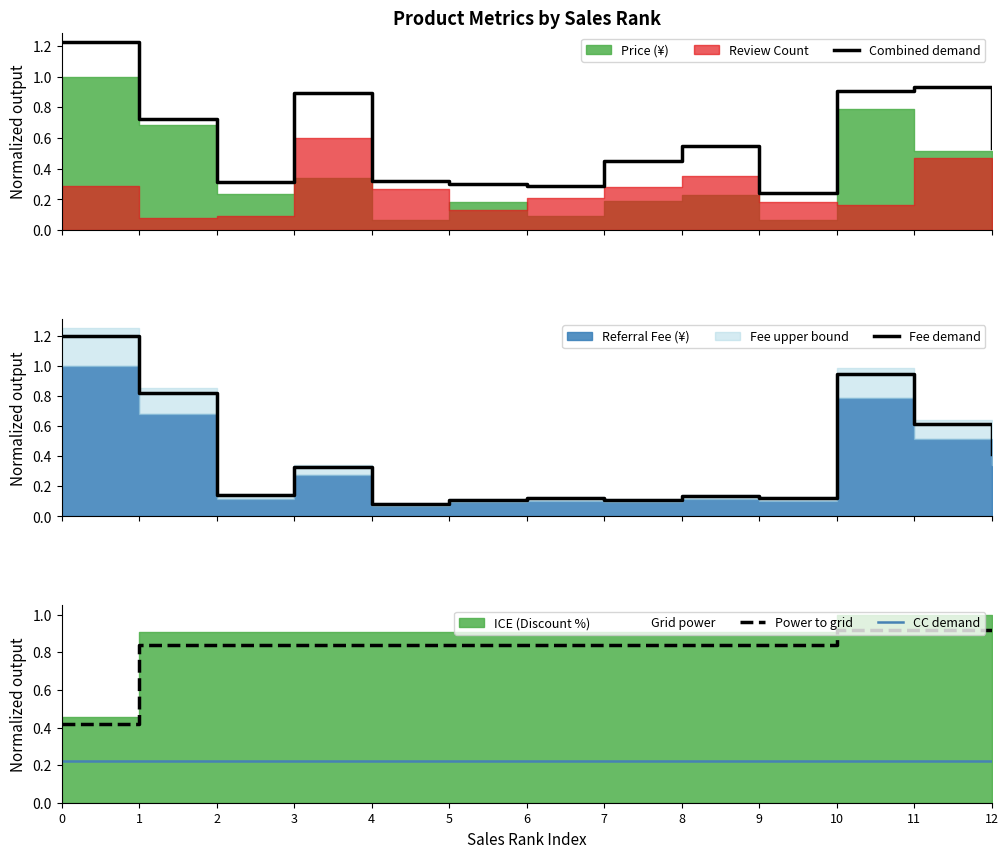

What is the sum of the Power to grid values at 0 and 9?

1.3